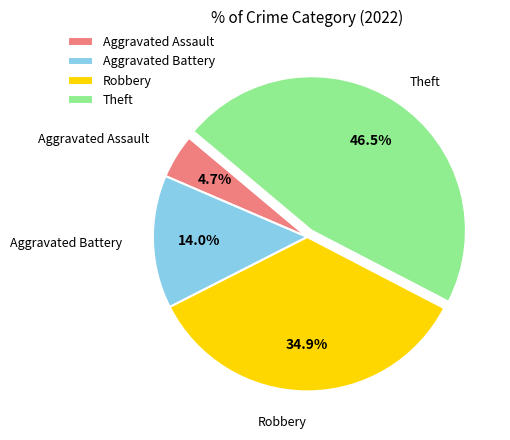

To the nearest percent, what portion does Robbery represent?

35%